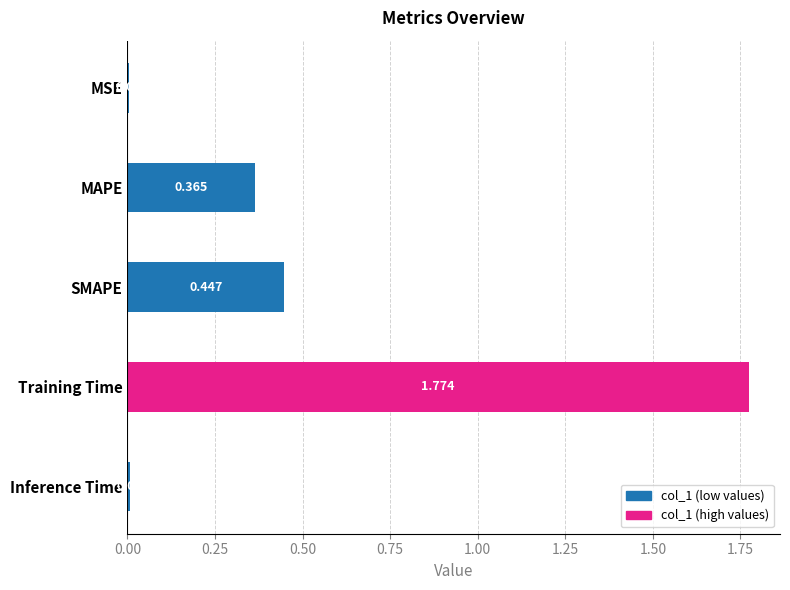

Between Inference Time and Training Time, which is larger?

Training Time